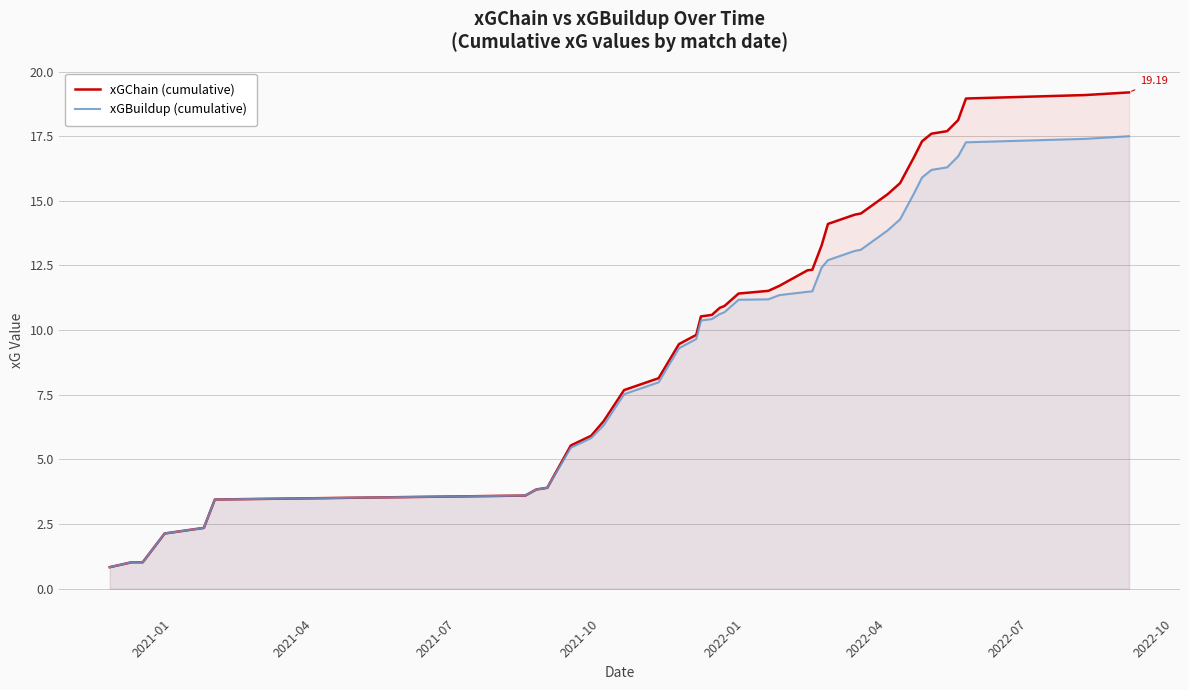

Which series has the widest spread of values?

xGChain (cumulative)